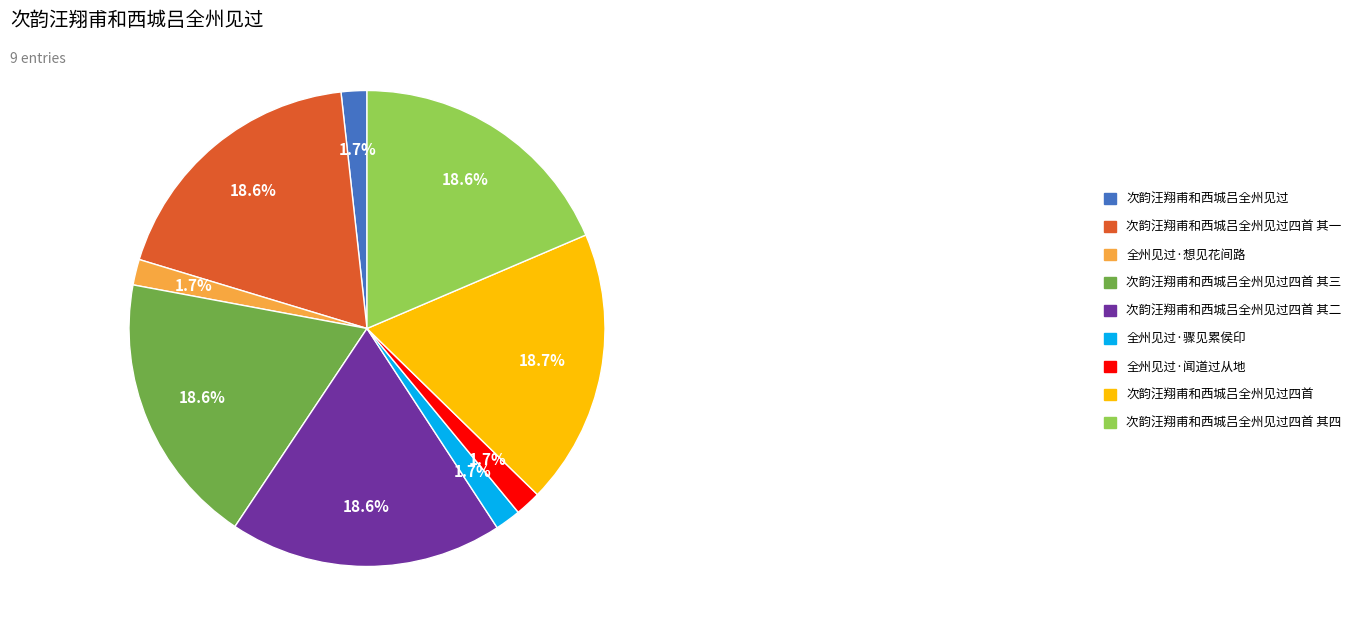

Count the number of slices in the pie.

9